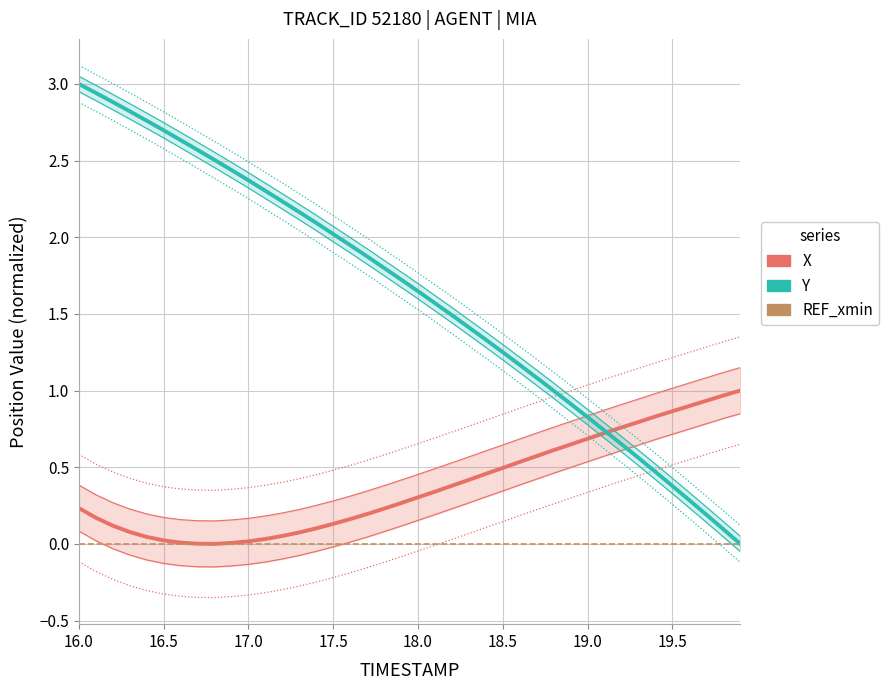

How many series are shown in this chart?

3